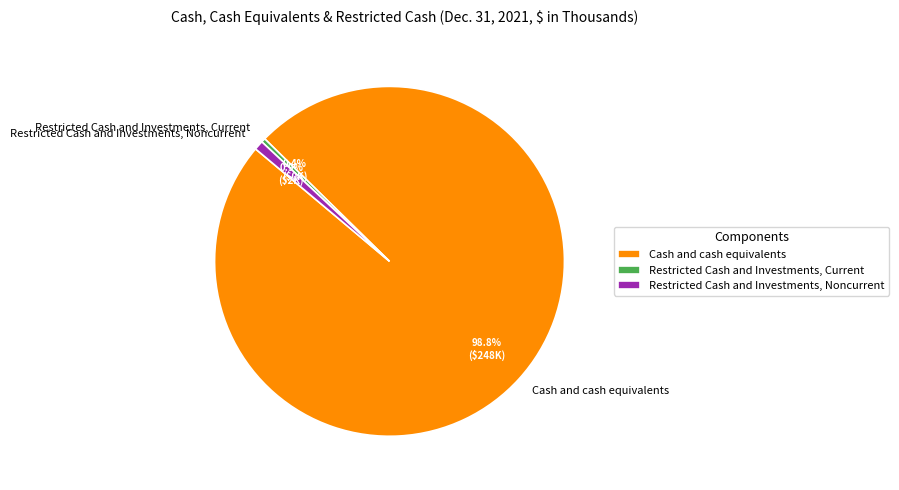

What is the total percentage of Restricted Cash and Investments, Noncurrent and Cash and cash equivalents?

99.6%